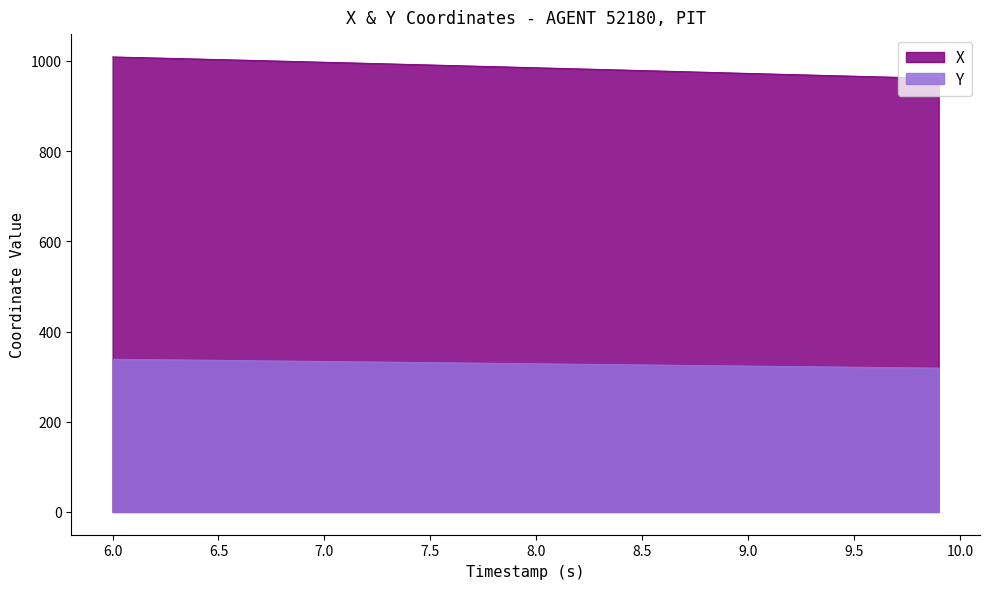

What is the spread (max minus min) of values at 8.5?

652.6